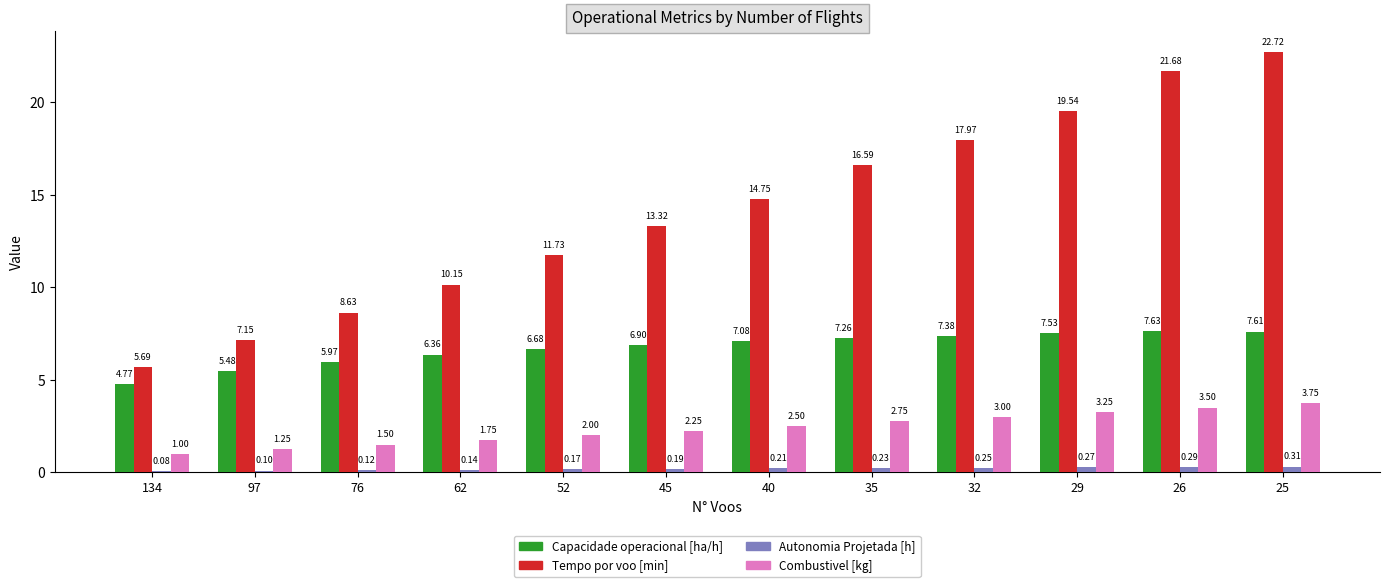

What is the sum of all Combustivel [kg] values?

28.5